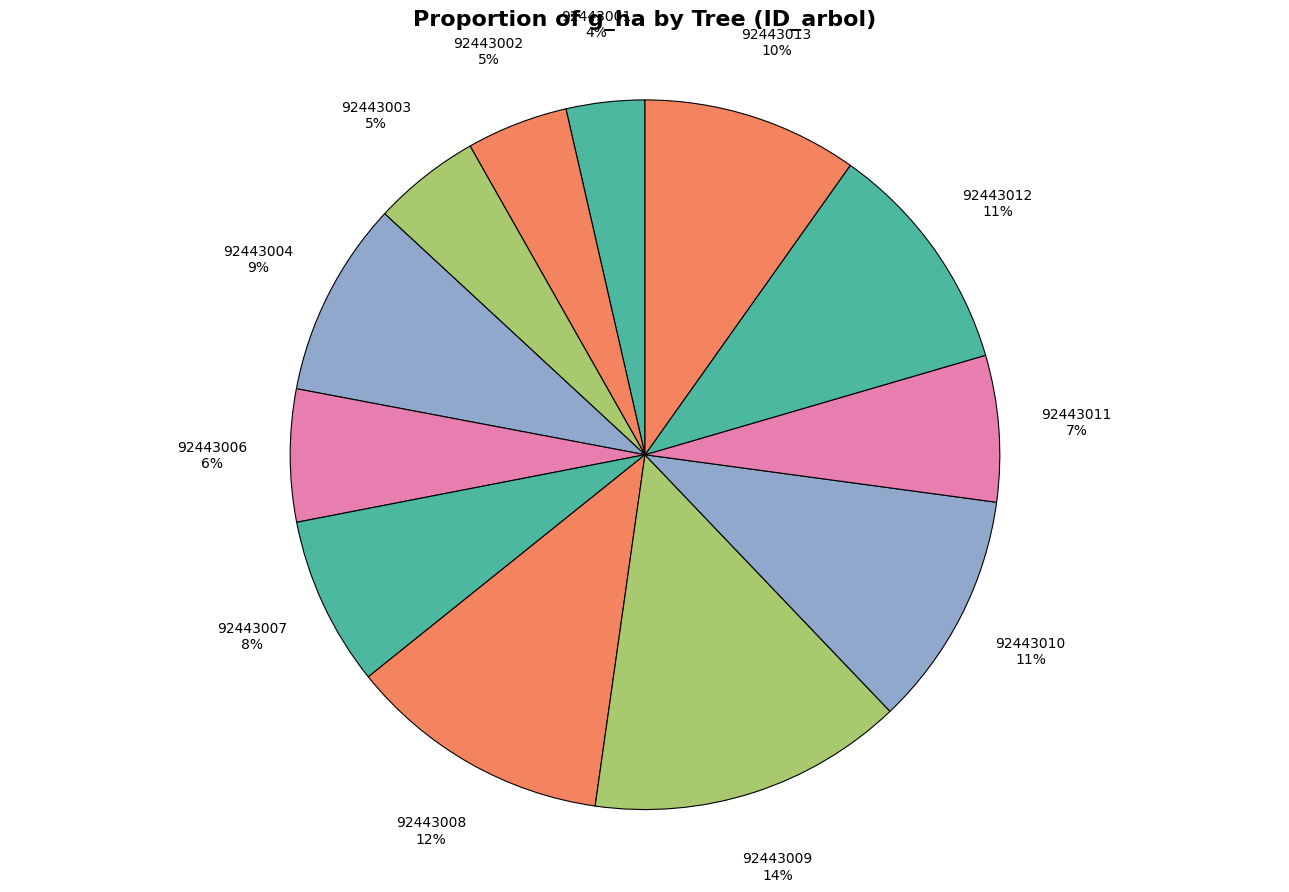

To the nearest percent, what percentage of the pie is 92443002?

5%